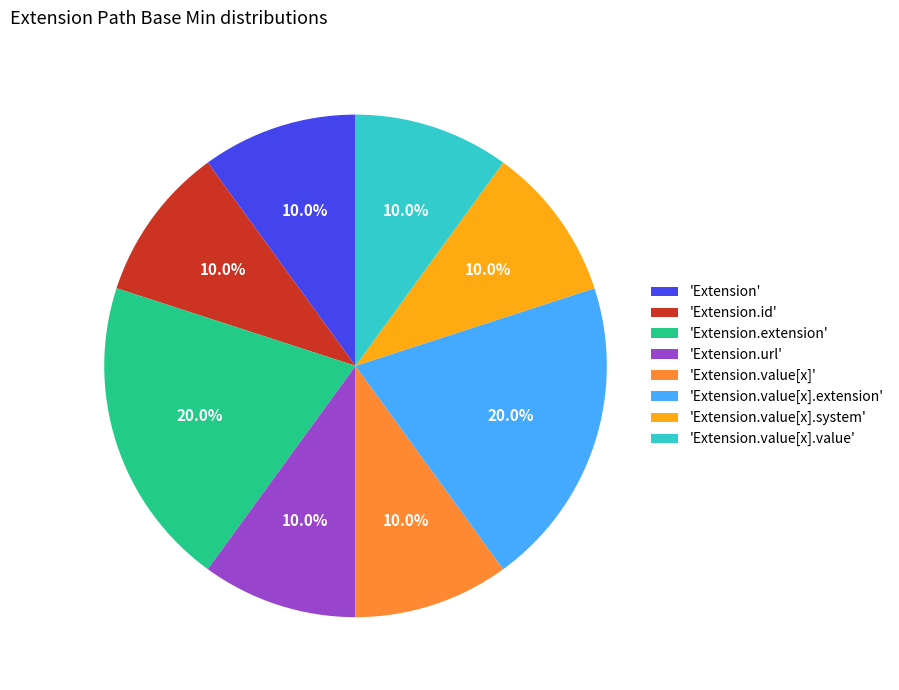

How much of the chart is everything except 'Extension.url'?

90.0%